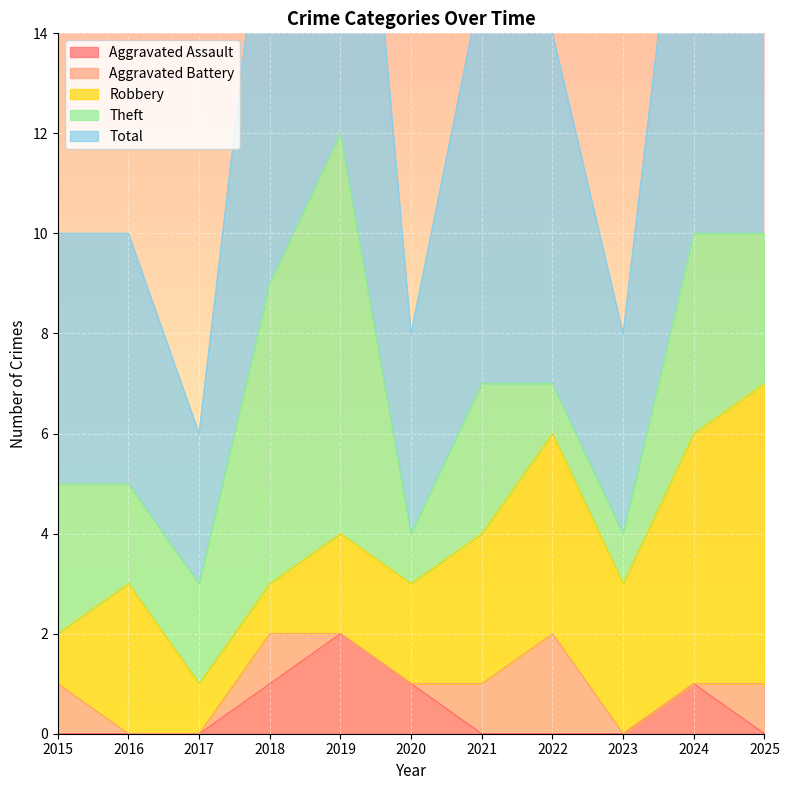

Is it true that Total equals 5 at 2016?

True